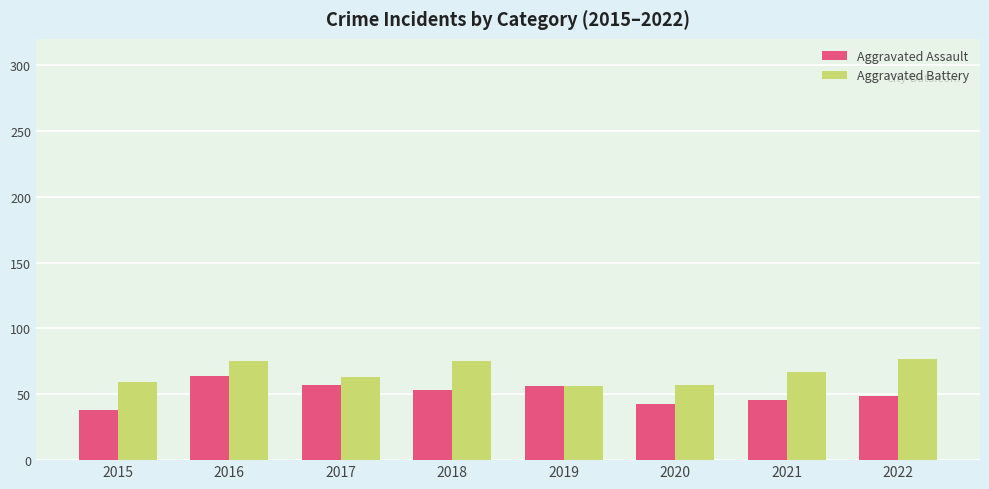

What is the minimum value shown in the chart?

38